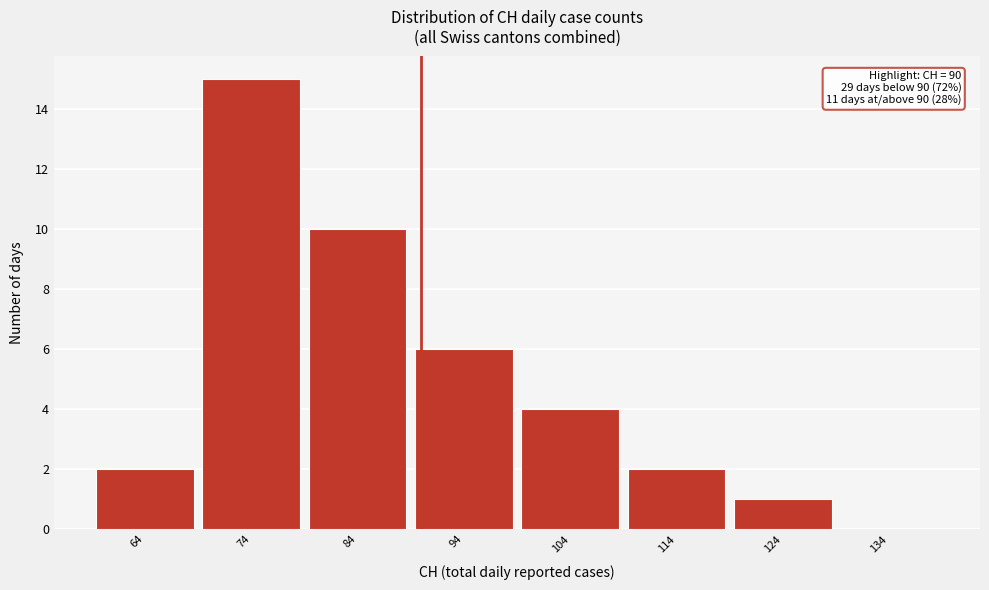

Which range on the x-axis has the tallest bar?

69 to 79